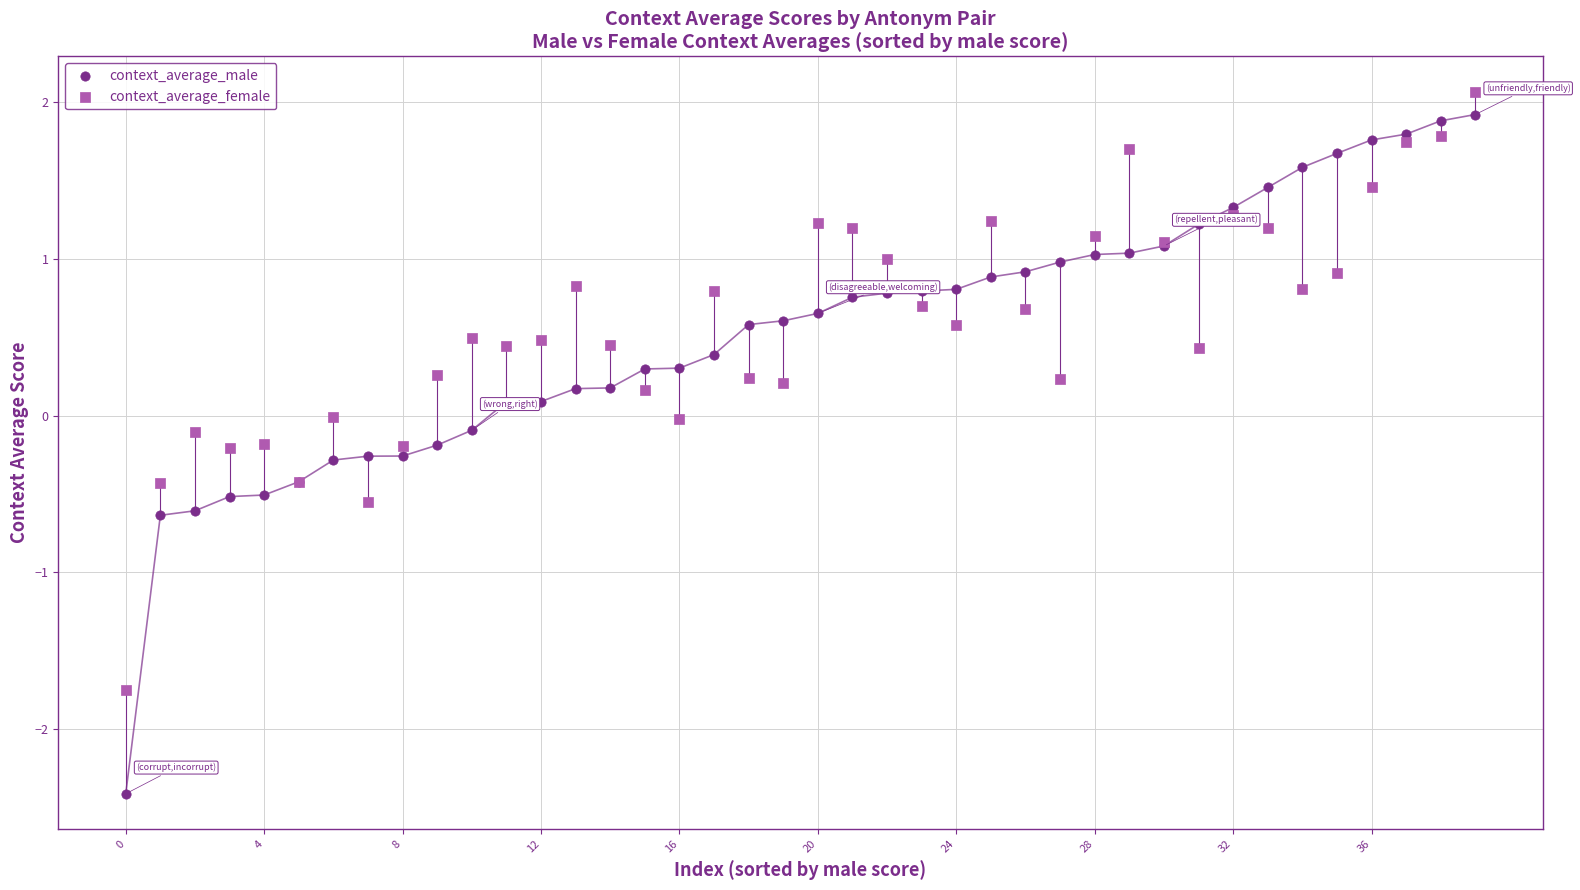

Which series has the largest Y range (max minus min)?

context_average_male